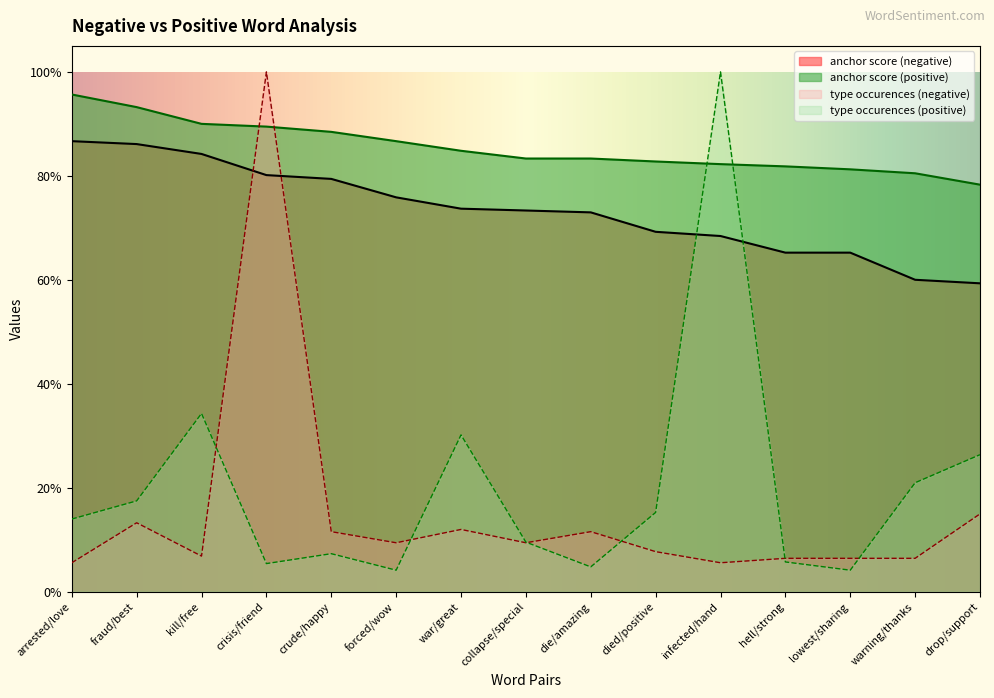

Which has a higher value, infected/hand or hell/strong?

infected/hand